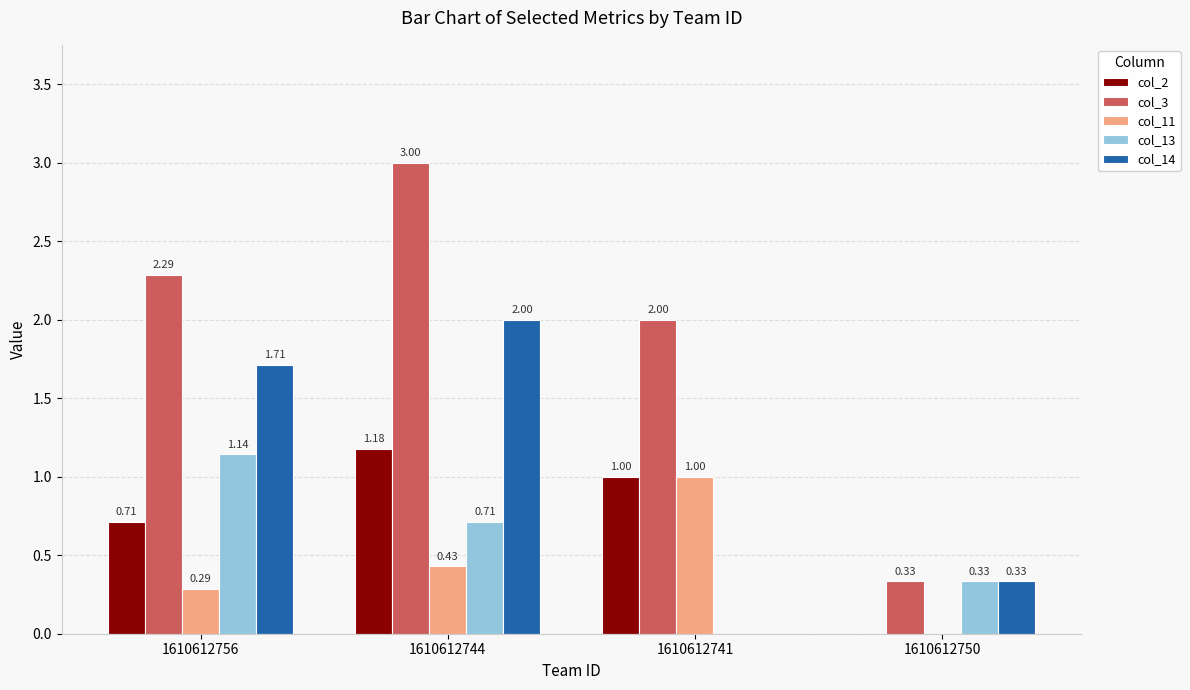

Is the value of col_14 at 1610612756 greater than the value of col_13 at 1610612741?

Yes